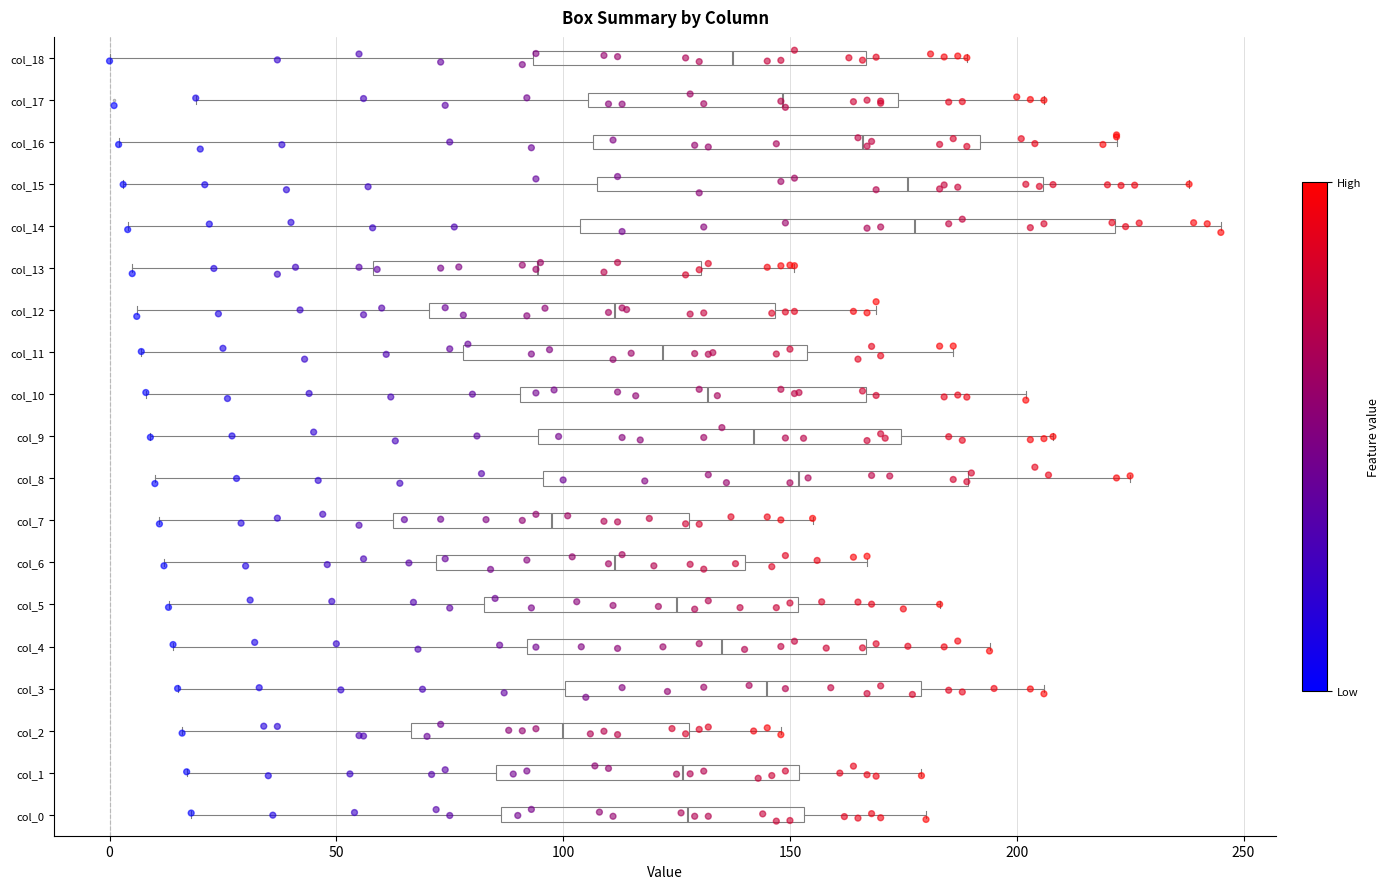

Where is the right edge of the box for col_3 on the x-axis? The values are not printed on the chart, so give them approximately, as read against the axis.

180